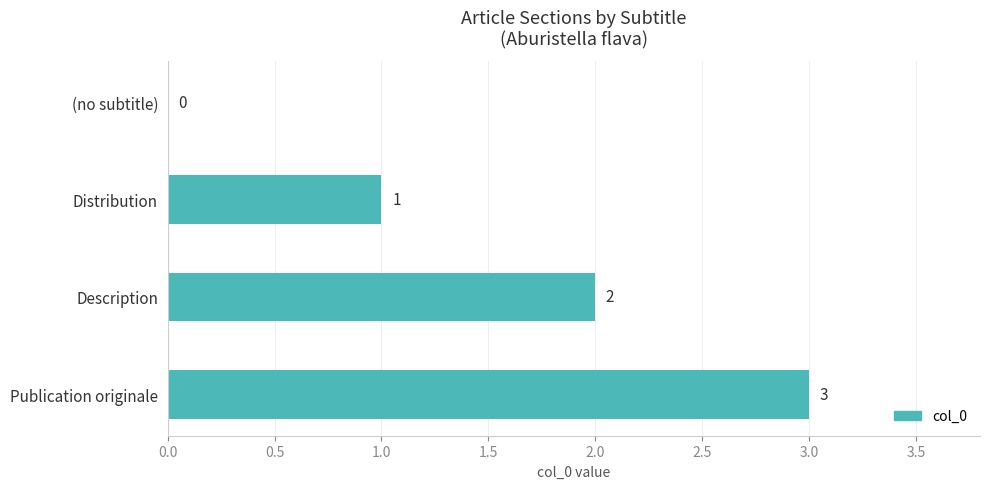

What is the sum of all values?

6